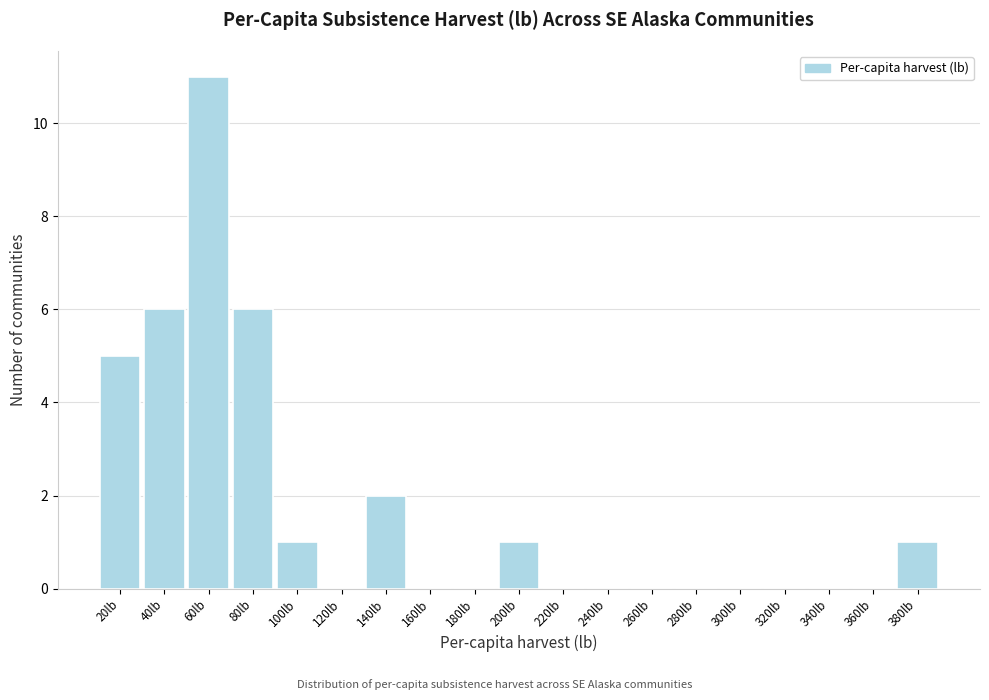

Reading left to right, list all the values displayed in this chart.

20lb=5	40lb=6	60lb=11	80lb=6	100lb=1	120lb=0	140lb=2	160lb=0	180lb=0	200lb=1	220lb=0	240lb=0	260lb=0	280lb=0	300lb=0	320lb=0	340lb=0	360lb=0	380lb=1